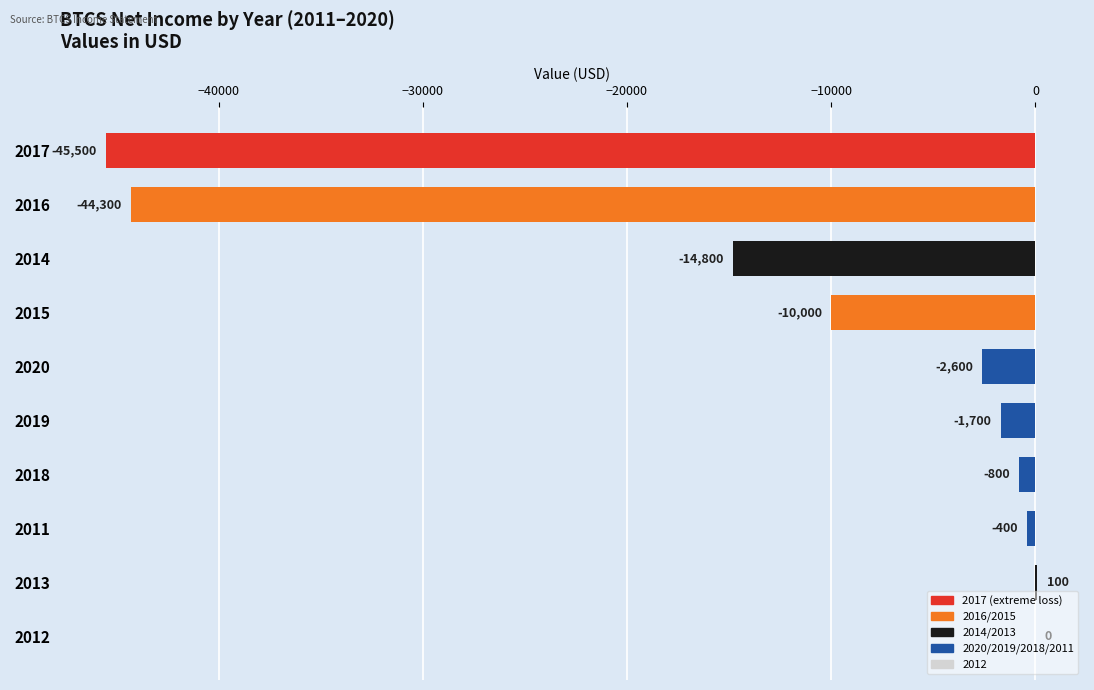

At which label is the value closest to -22700?

2014